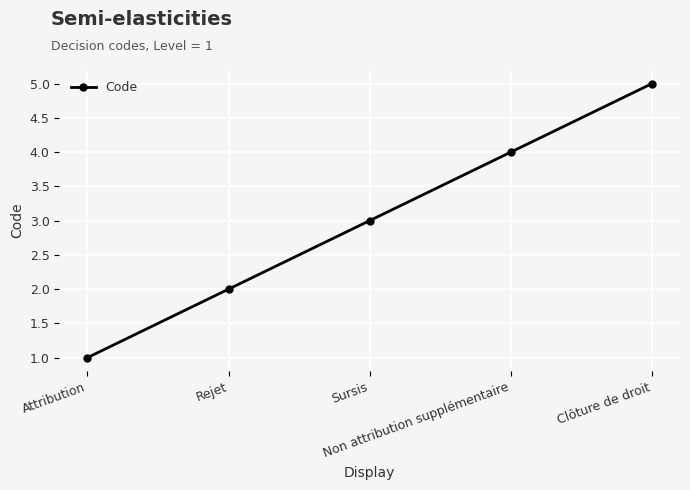

How many lines are shown in the chart?

1